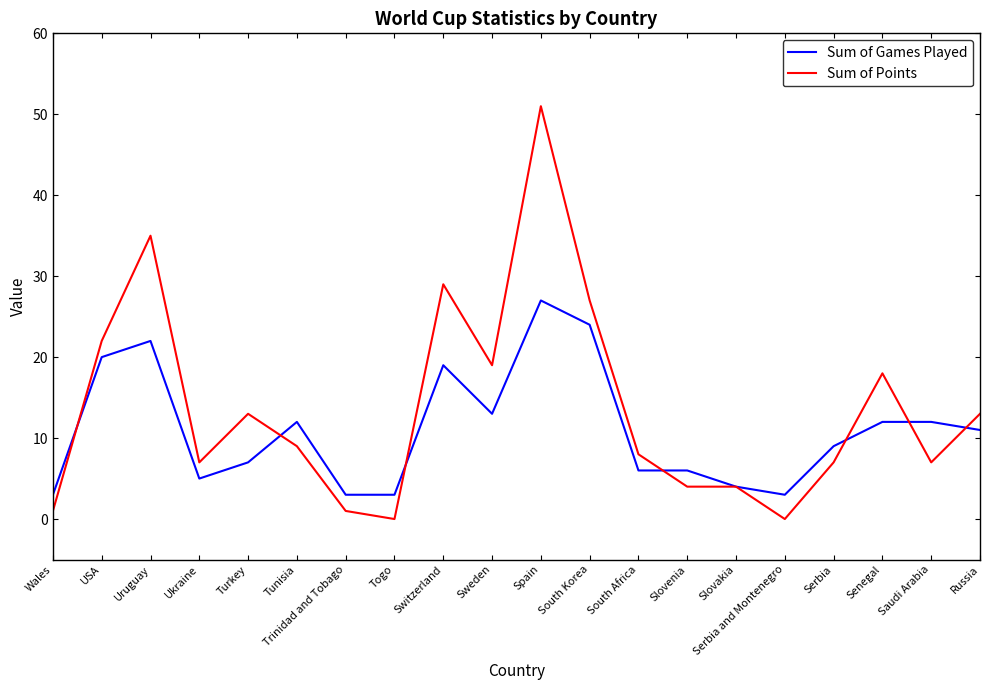

What is the total value across all series at Uruguay?

57